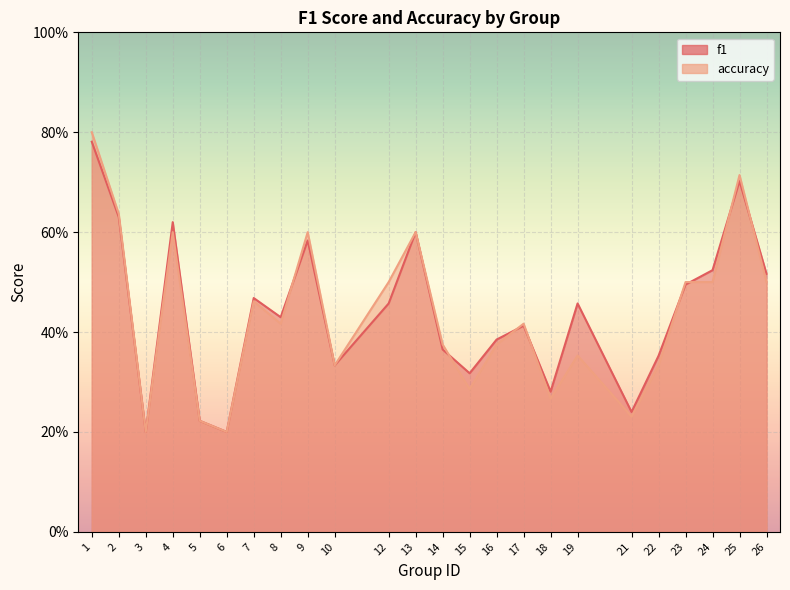

List the series in order of their overall mean, lowest first.

accuracy, f1